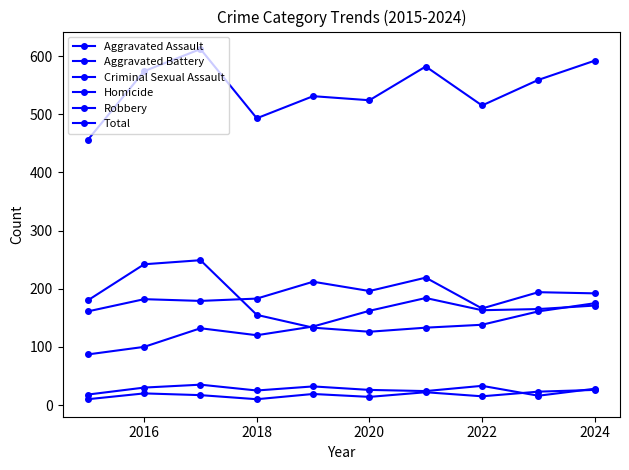

What is the value of the Criminal Sexual Assault point at the 10th from the left?

28